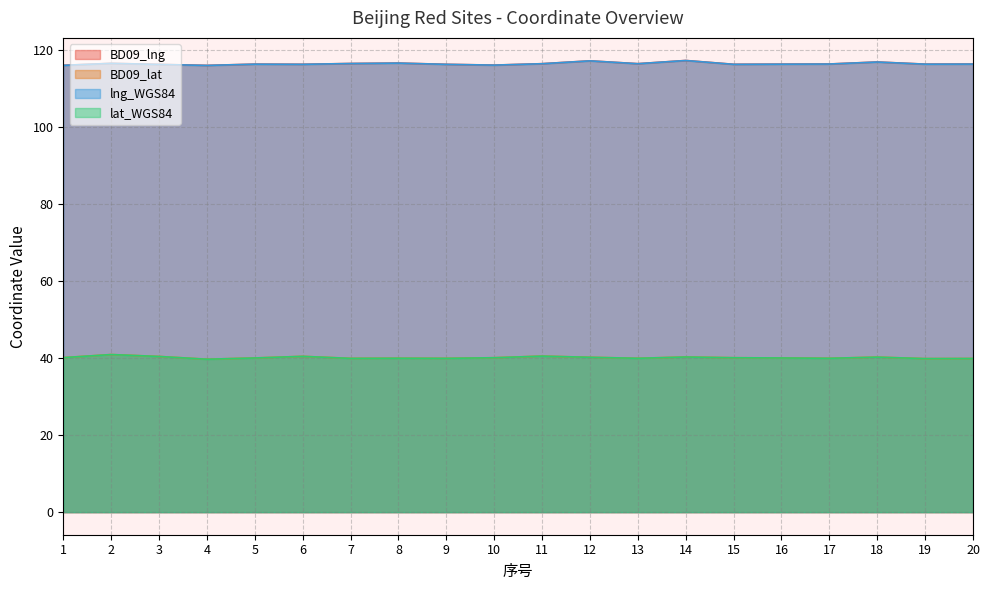

Which category has the lowest value in the BD09_lng series?

4